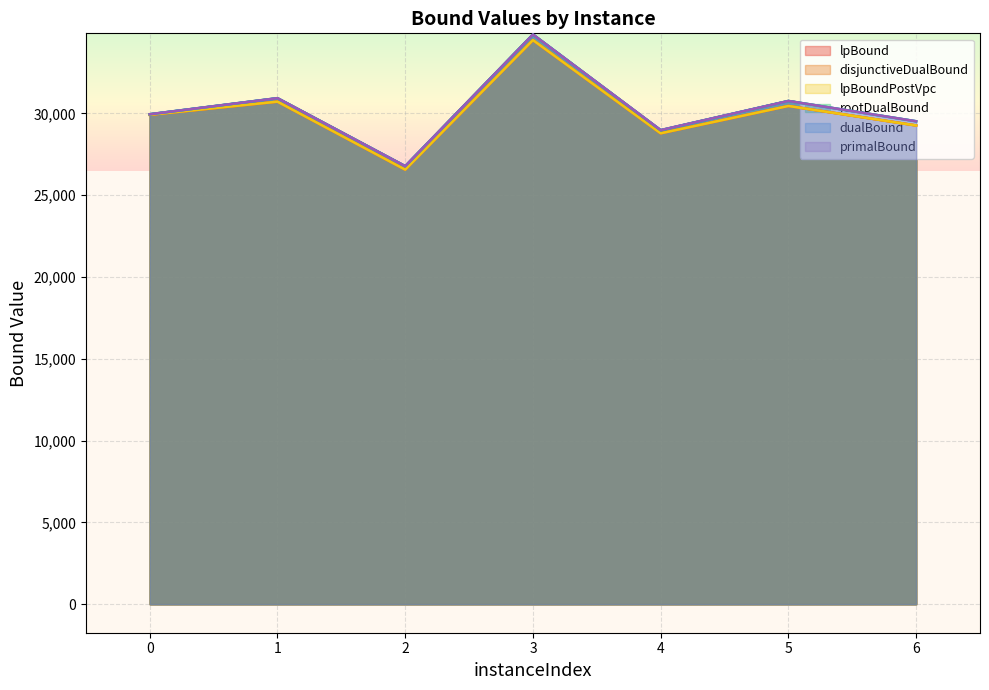

True or false: dualBound and rootDualBound intersect in this chart.

False